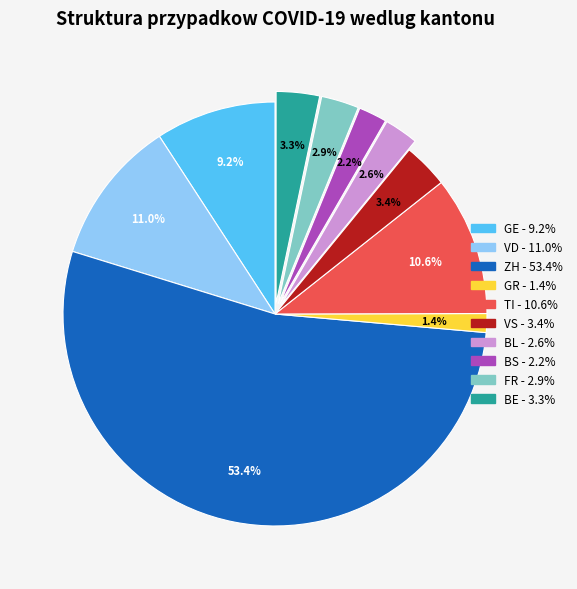

How many slices are in this pie chart?

10